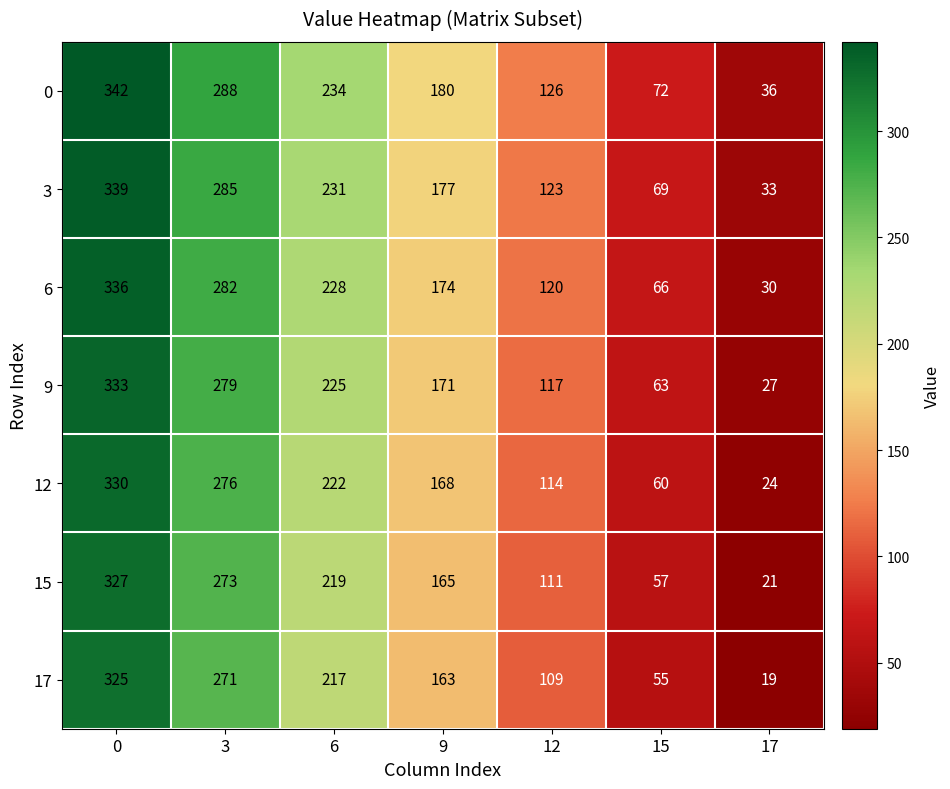

Which category has the lowest value across all series?

17